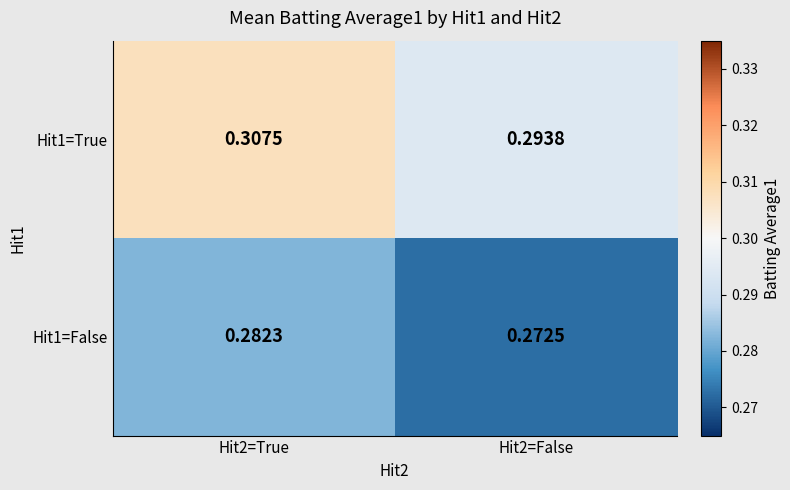

Is the value of Hit1=False at Hit2=True greater than the value of Hit1=True at Hit2=False?

No